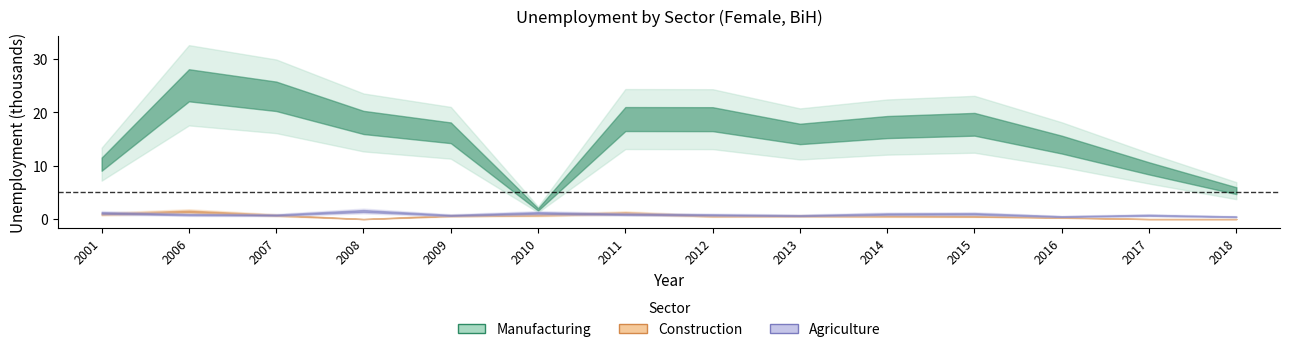

True or false: con and man cross at least once.

False